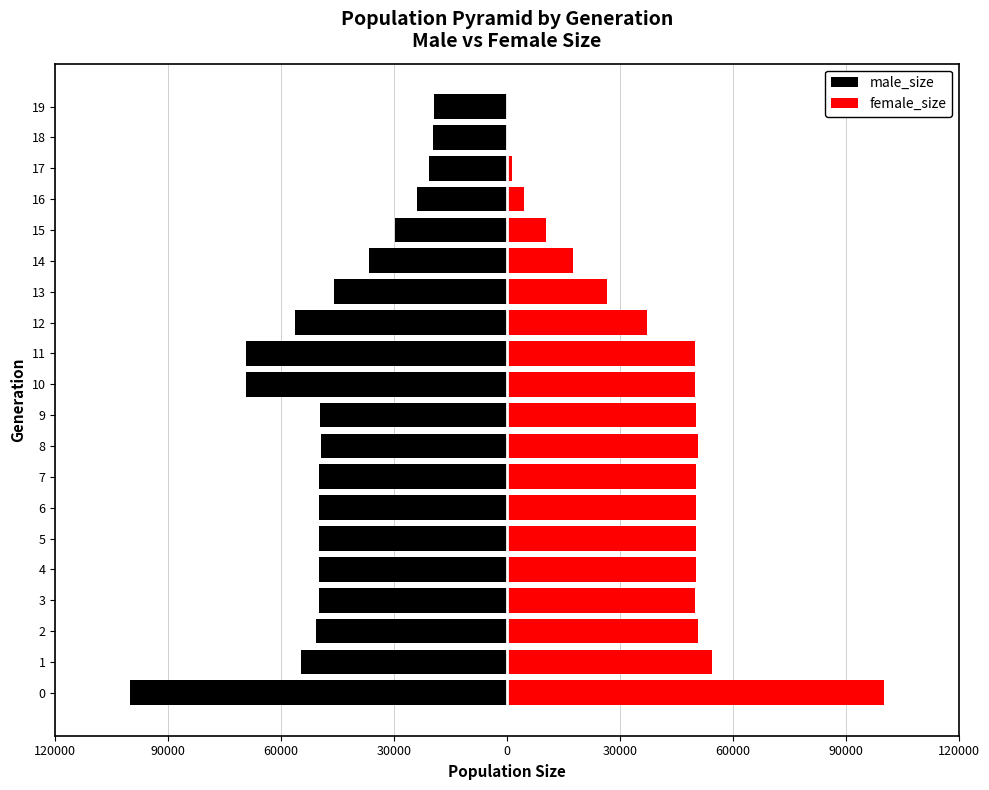

What are all the series names shown in the legend?

male_size, female_size